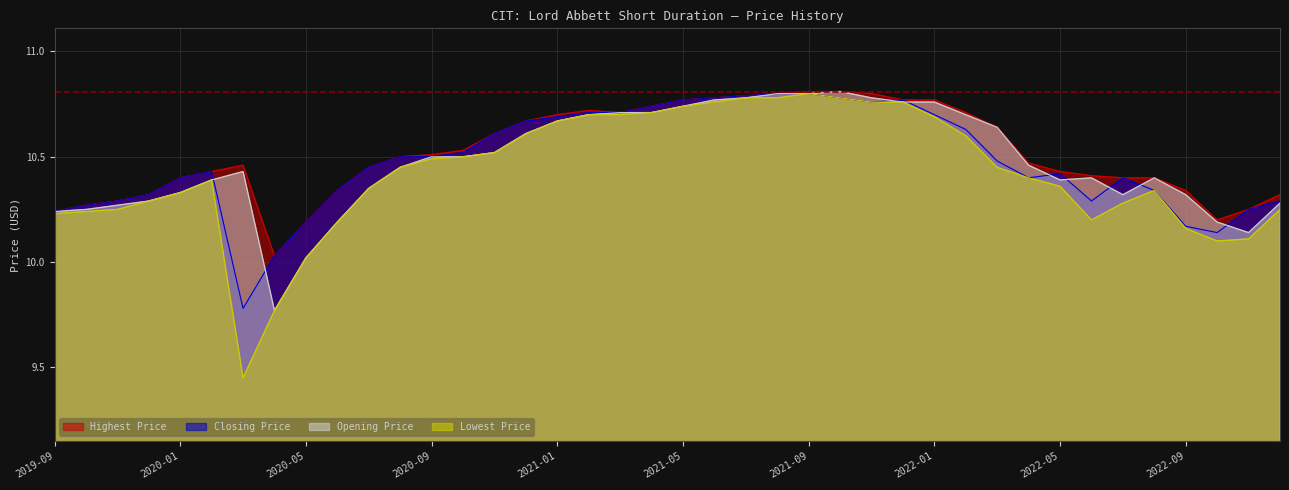

True or false: Opening Price and Highest Price intersect in this chart.

False